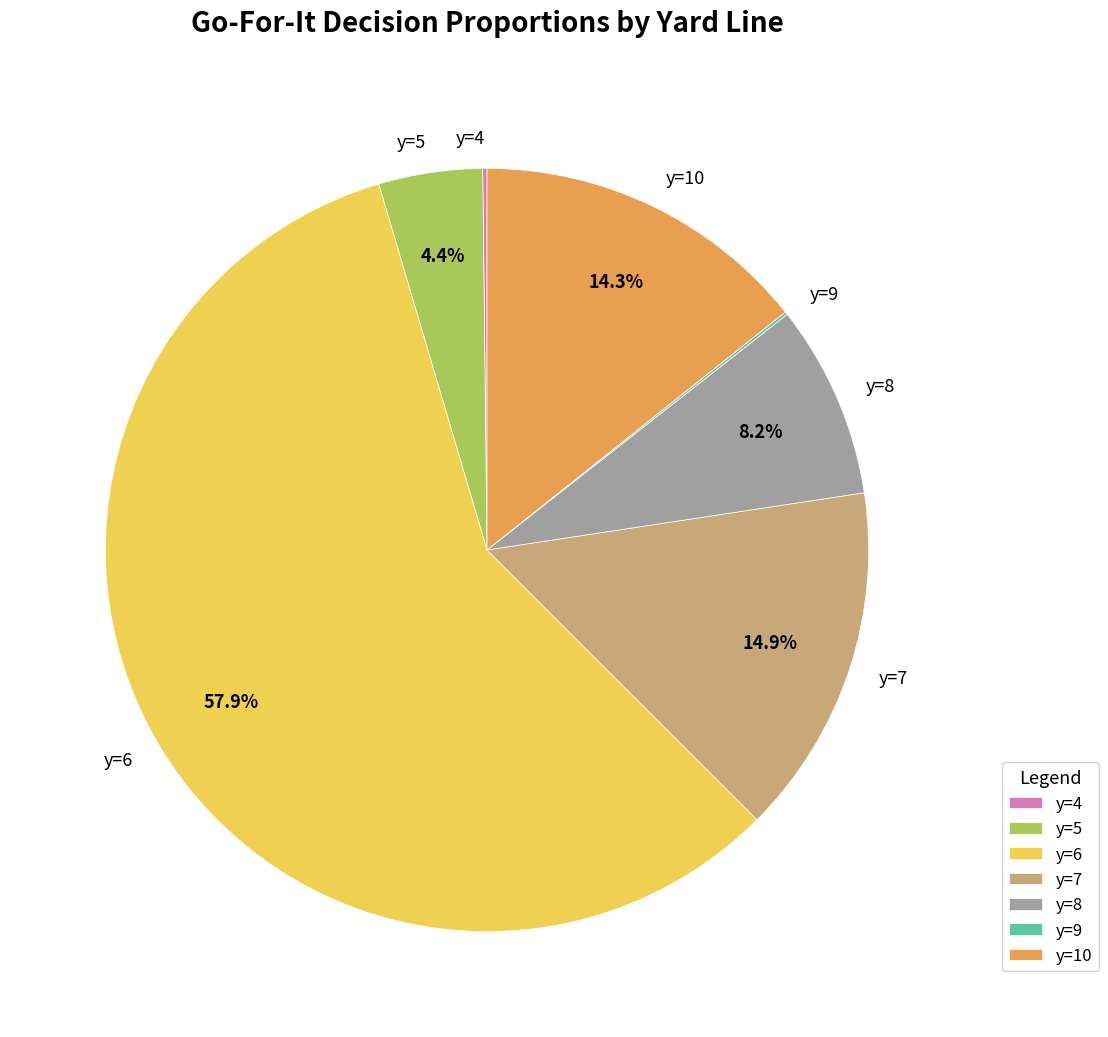

Do y=10 and y=6 together represent more than half of the pie?

Yes